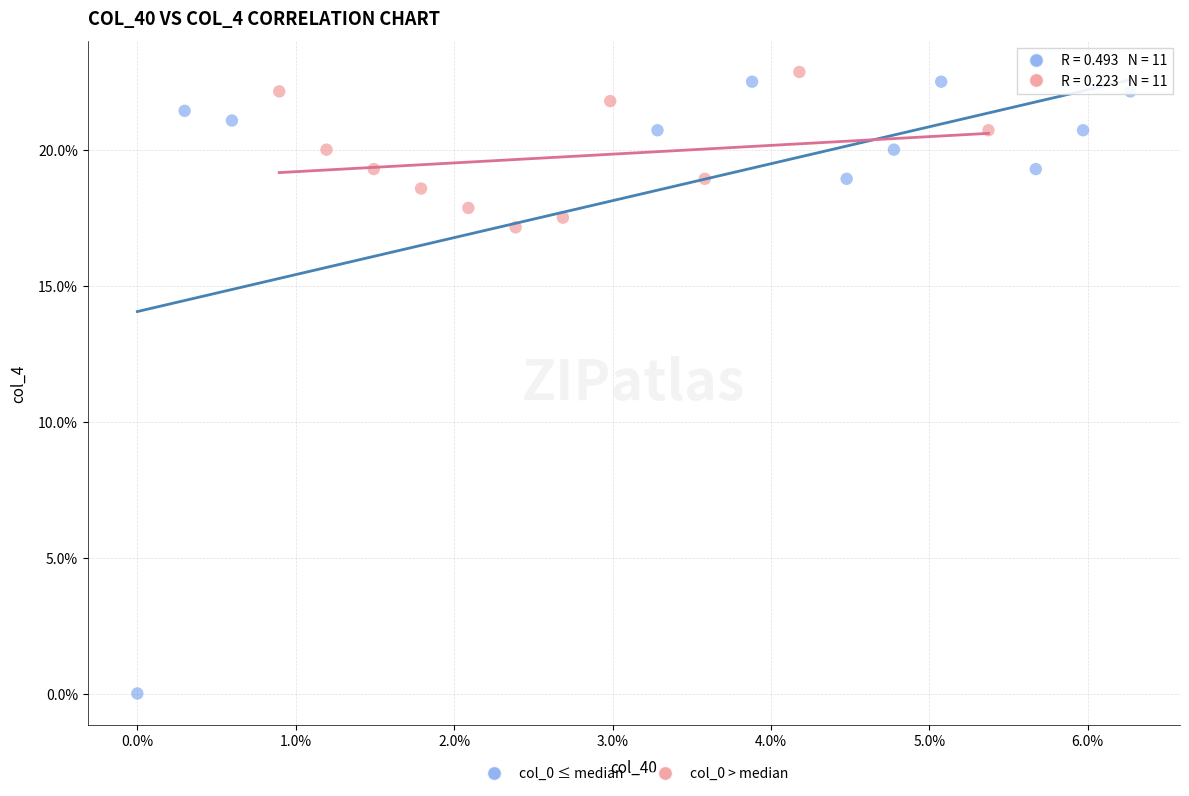

Which series reaches the maximum Y coordinate?

col_0 > median